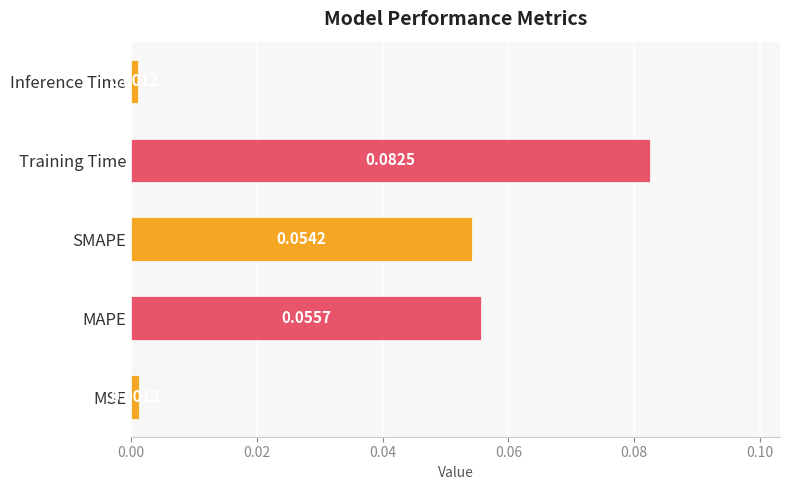

Count the number of categories in the chart.

5